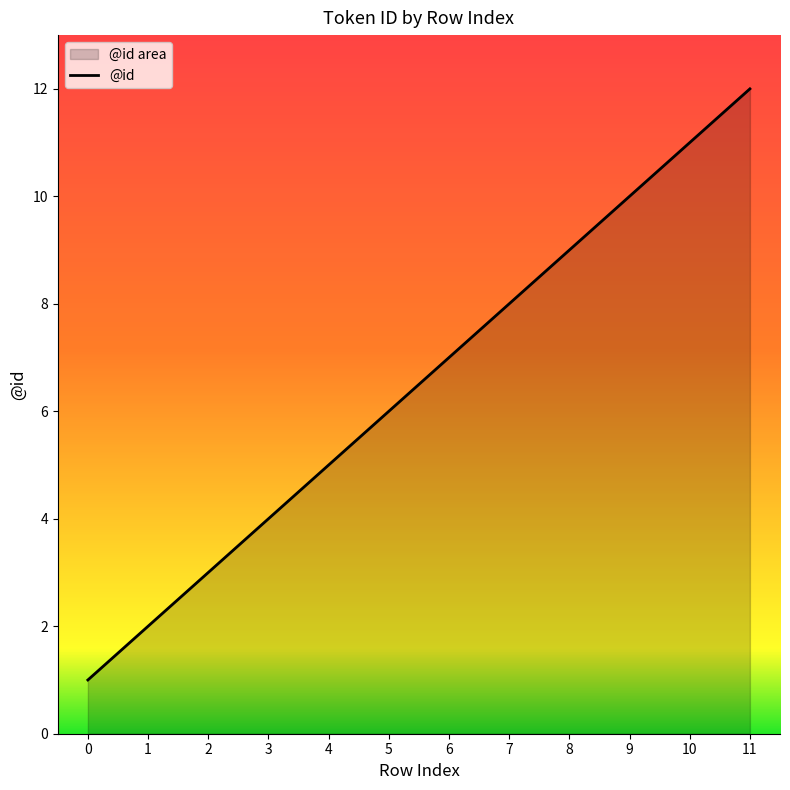

What is the maximum value shown in the chart?

12